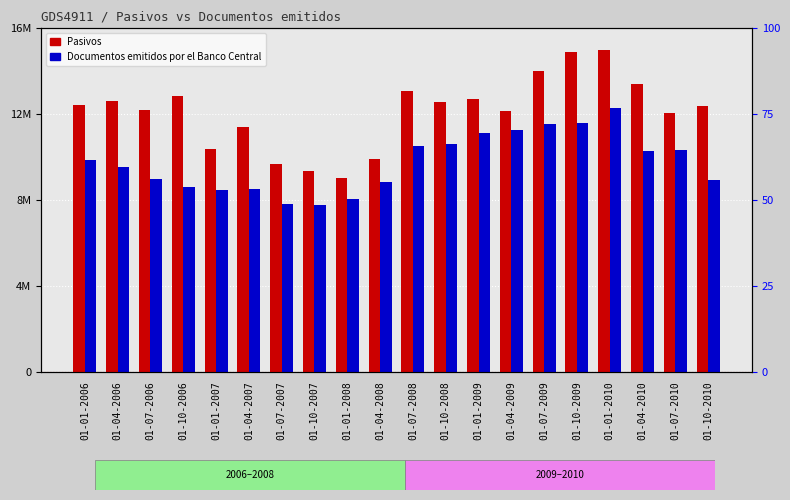

Reading right to left, transcribe all the data shown in this chart.

Pasivos: 12362690	12071926	13415340	14966950	14914818	13992688	12145761	12683185	12574874	13080606	9896751	9042190	9332041	9667670	11404047	10383672	12827378	12192172	12597563	12436372
Documentos emitidos por el Banco Central: 8915698	10309218	10298472	12267228	11579172	11562601	11253041	11141852	10616950	10528838	8854762	8036573	7757767	7824807	8502437	8476273	8601824	8966417	9514925	9861795